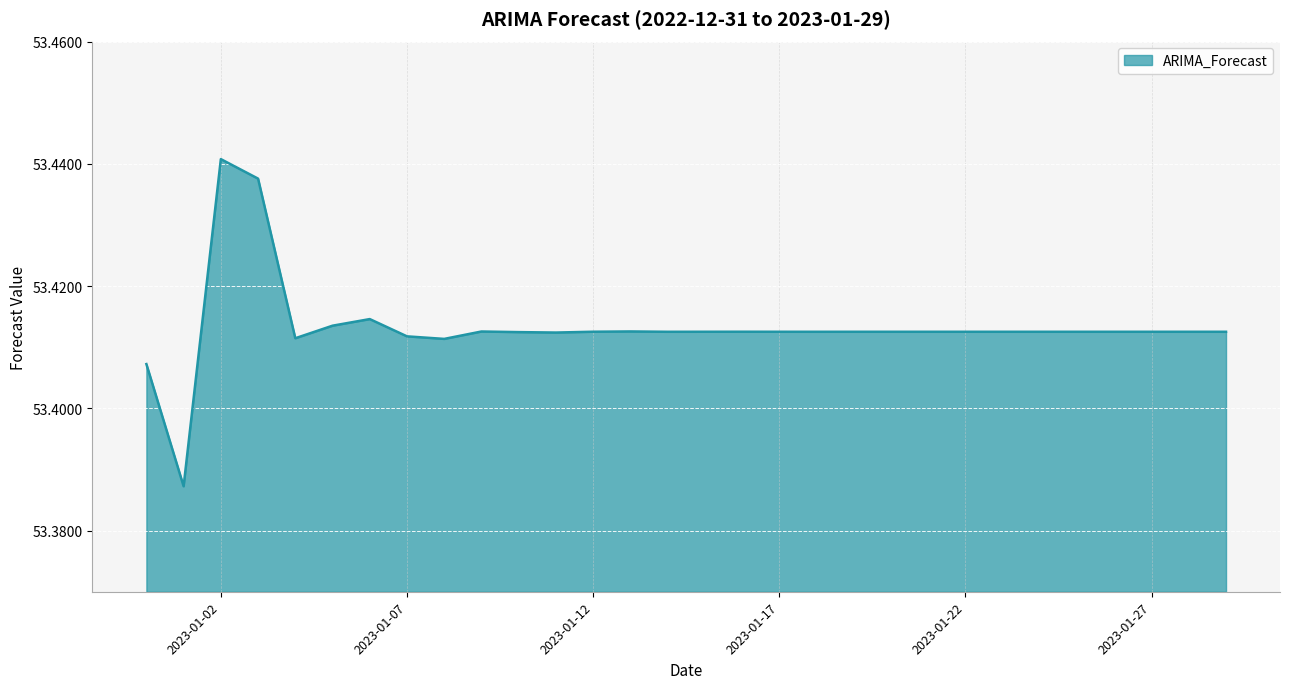

Reading left to right, transcribe all the data shown in this chart.

2022-12-31=53.4	2023-01-01=53.4	2023-01-02=53.4	2023-01-03=53.4	2023-01-04=53.4	2023-01-05=53.4	2023-01-06=53.4	2023-01-07=53.4	2023-01-08=53.4	2023-01-09=53.4	2023-01-10=53.4	2023-01-11=53.4	2023-01-12=53.4	2023-01-13=53.4	2023-01-14=53.4	2023-01-15=53.4	2023-01-16=53.4	2023-01-17=53.4	2023-01-18=53.4	2023-01-19=53.4	2023-01-20=53.4	2023-01-21=53.4	2023-01-22=53.4	2023-01-23=53.4	2023-01-24=53.4	2023-01-25=53.4	2023-01-26=53.4	2023-01-27=53.4	2023-01-28=53.4	2023-01-29=53.4